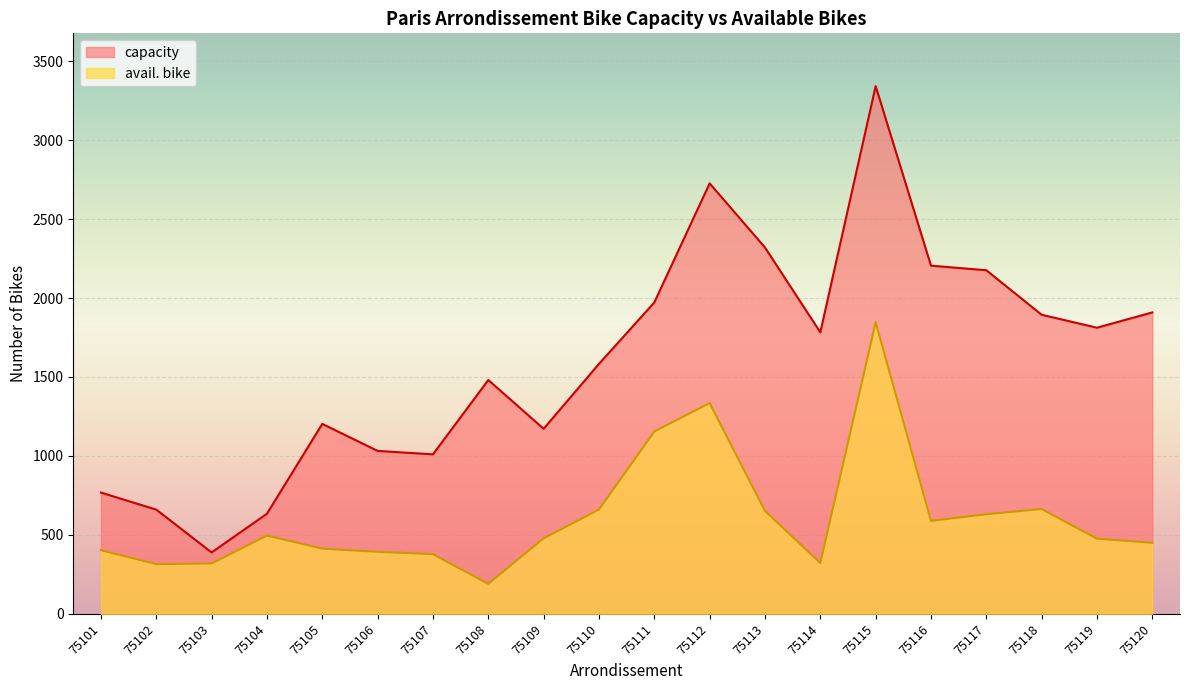

Does the chart display data point markers on the line(s)?

No